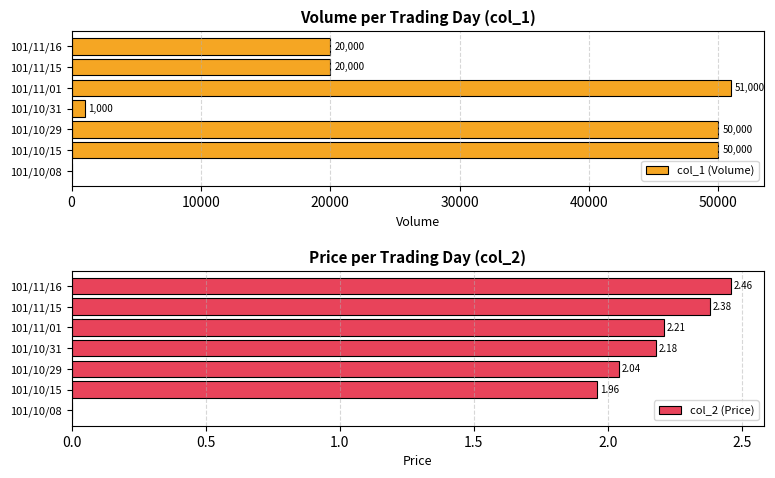

What is the value of the col_1 (Volume) bar at the 3rd from the left?

50000.0